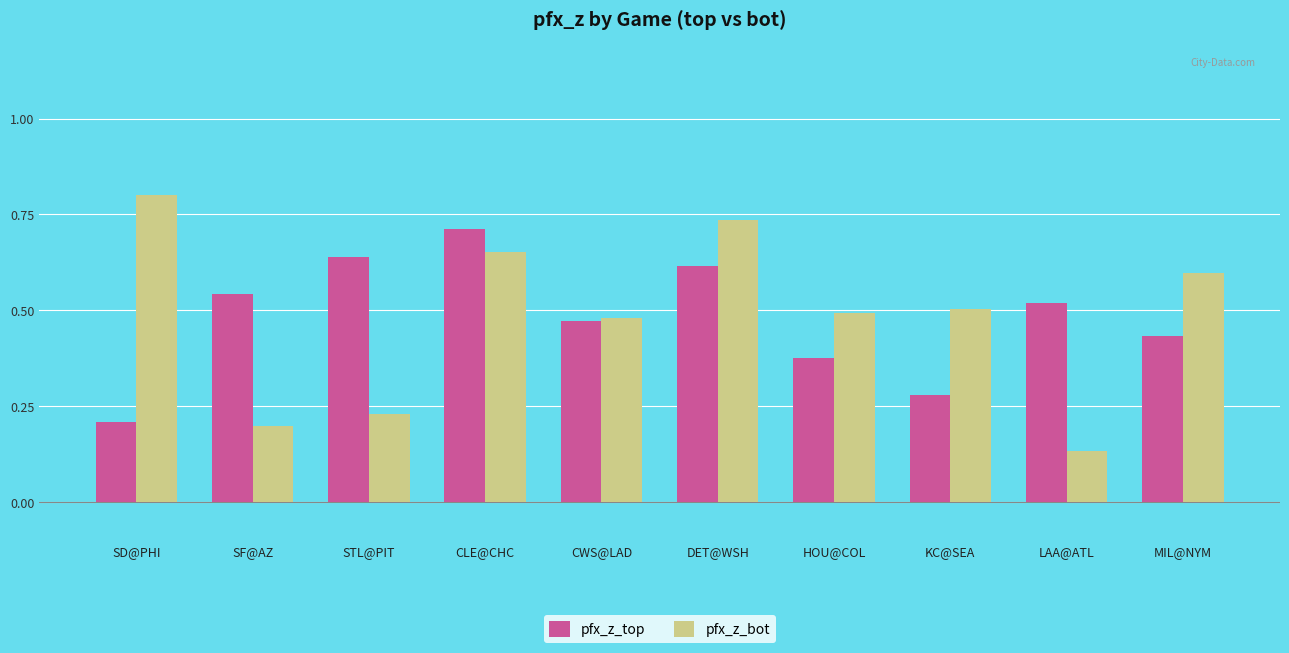

Where is pfx_z_bot nearest to the value 0?

LAA@ATL